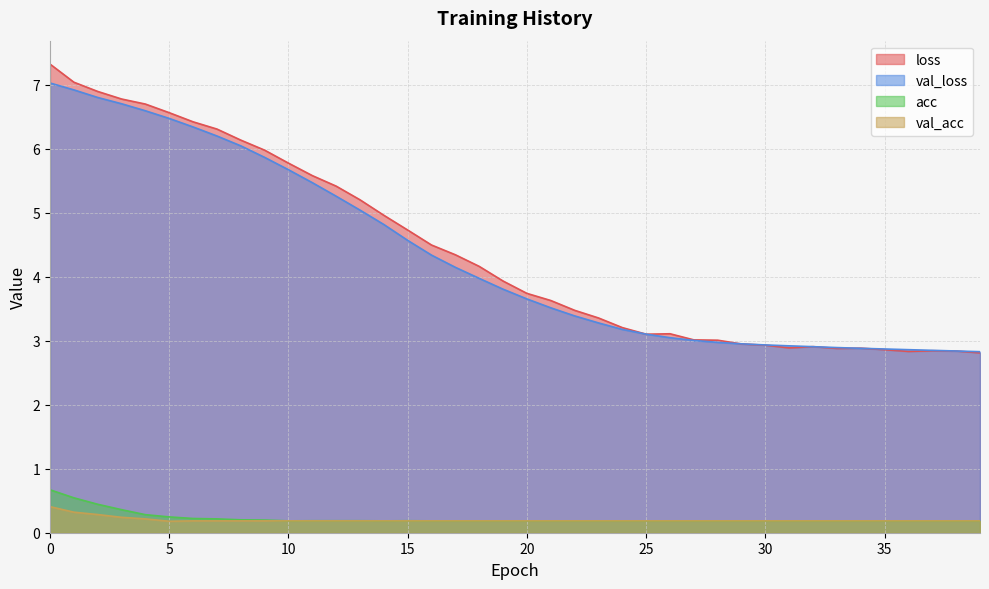

Is it true that val_loss equals 3.9 at 29?

False